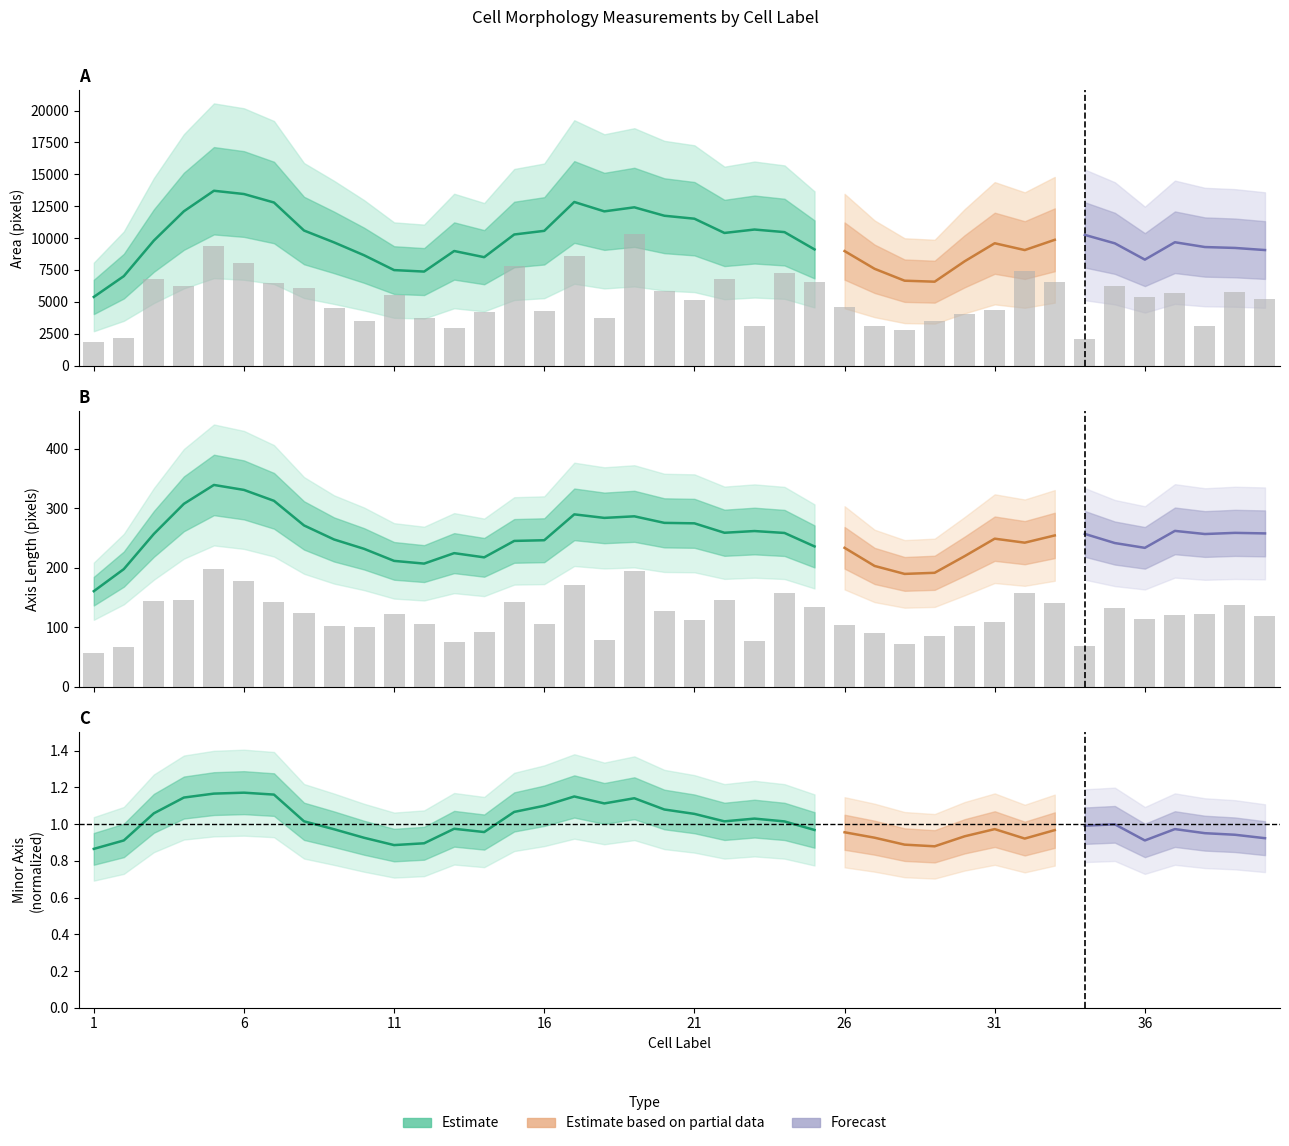

Which has a higher value, 29 or 30?

30